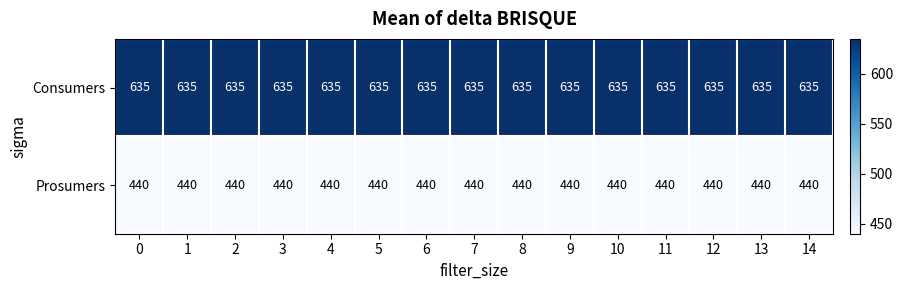

True or false: Prosumers has a value of 440 at 11.

True